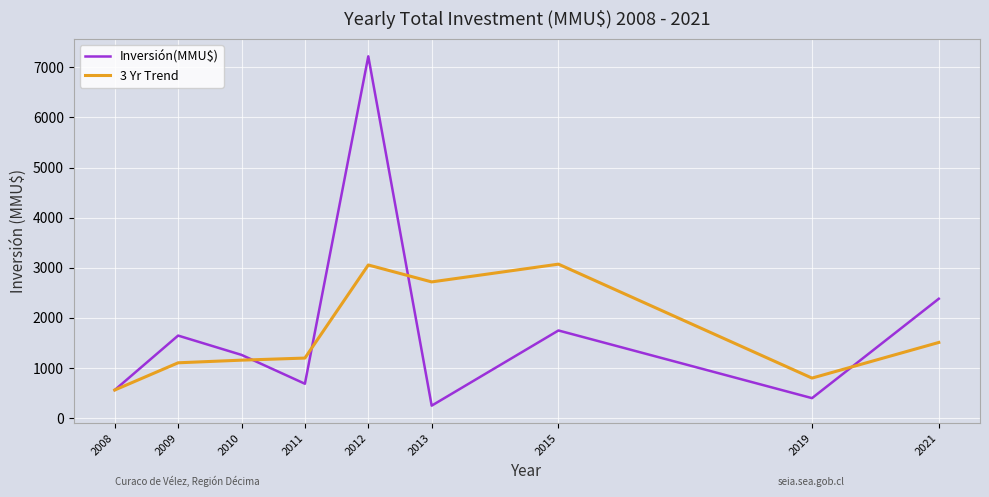

Where is the first local maximum for Inversión(MMU$)?

2009